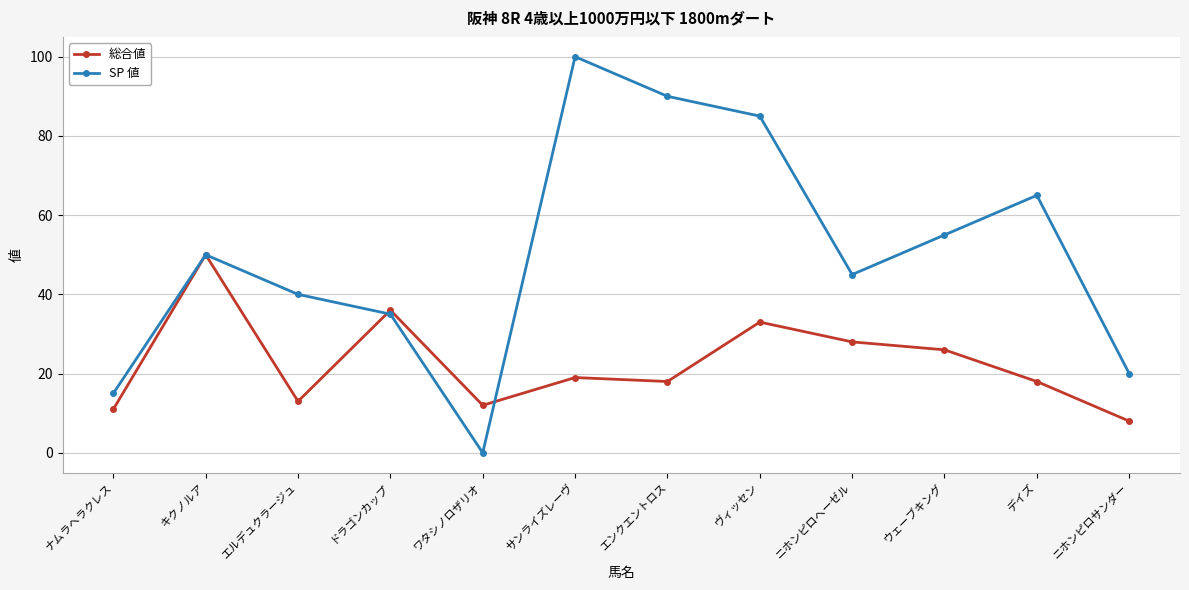

What is the total value across all series at デイズ?

83